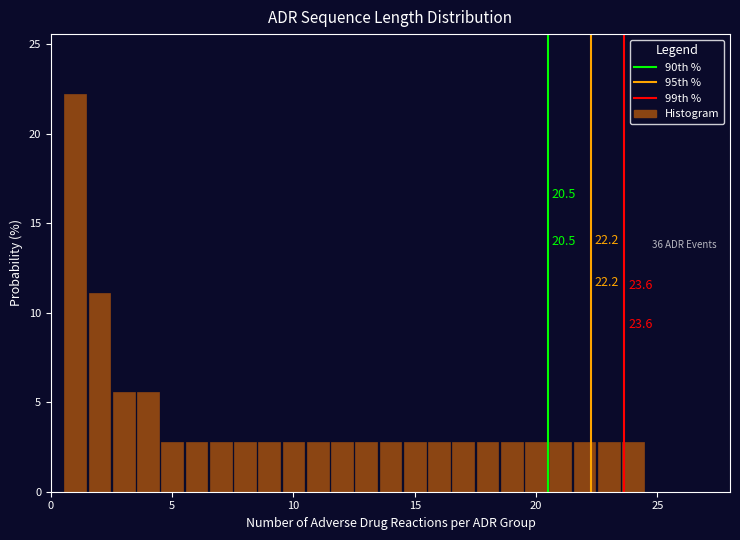

Read against the x-axis, roughly where is the centre of the tallest bar?

1.0